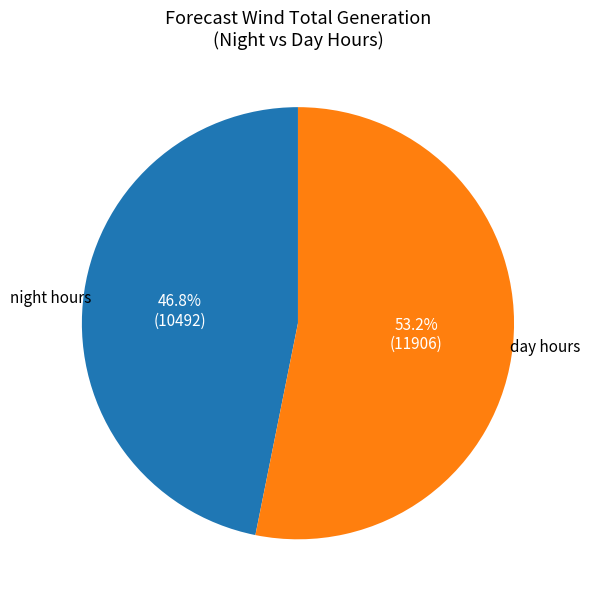

Does any single category account for the majority?

Yes